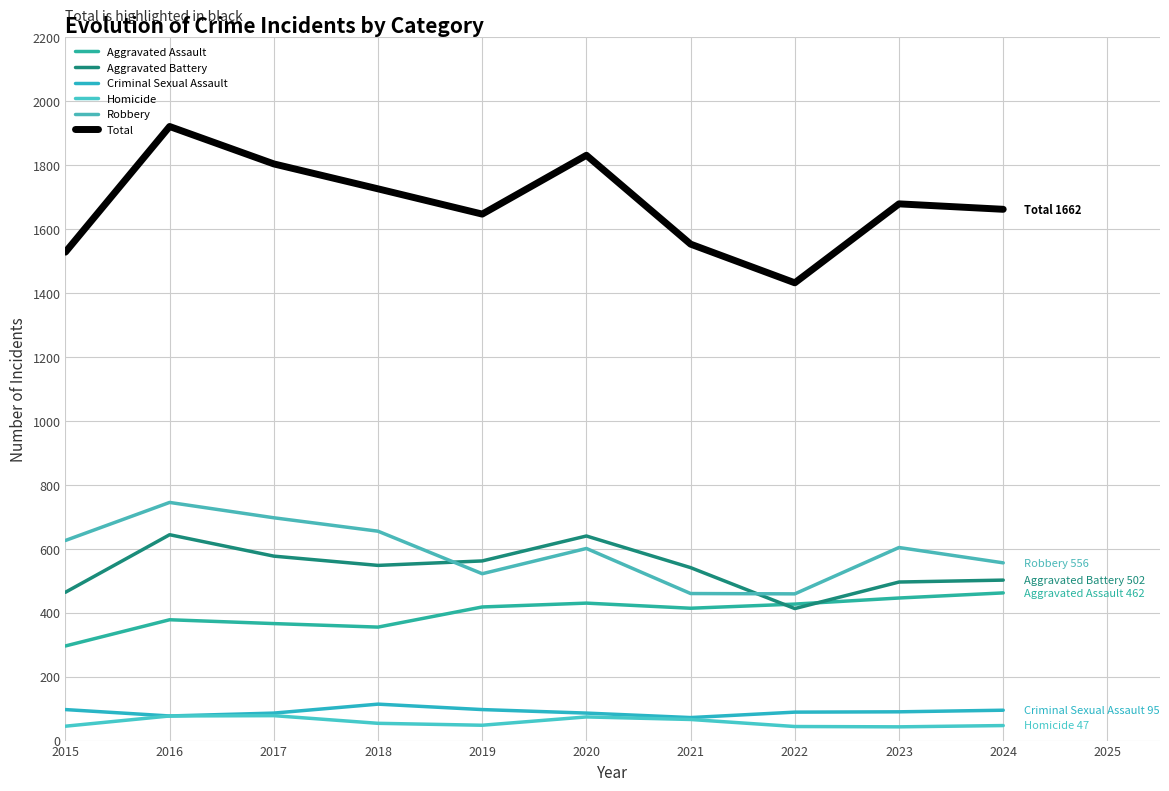

Does the chart display data point markers on the line(s)?

No